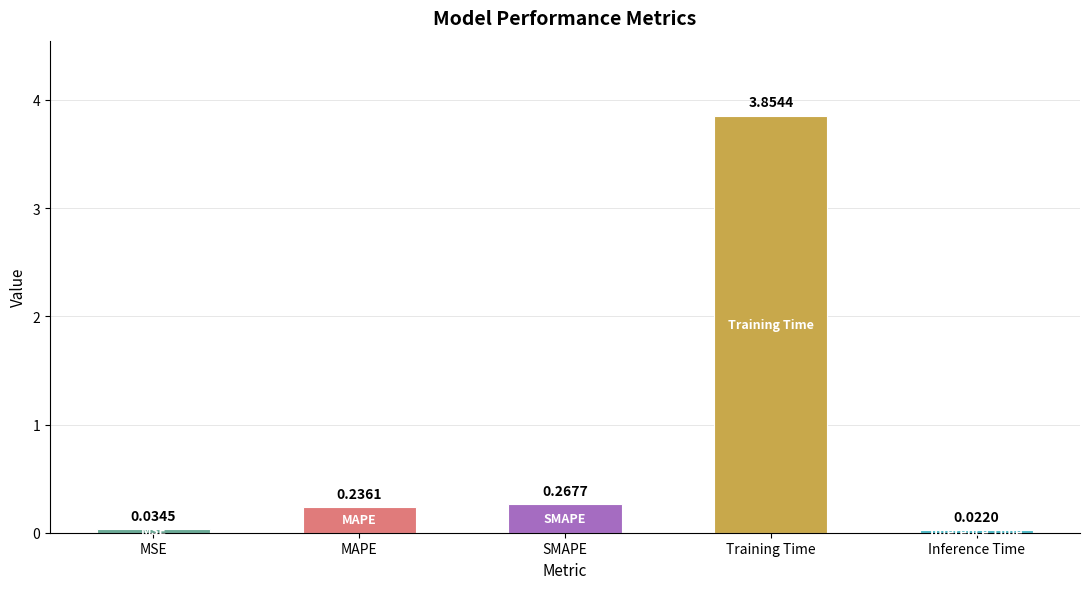

Rank the categories by value from lowest to highest.

Inference Time, MSE, MAPE, SMAPE, Training Time